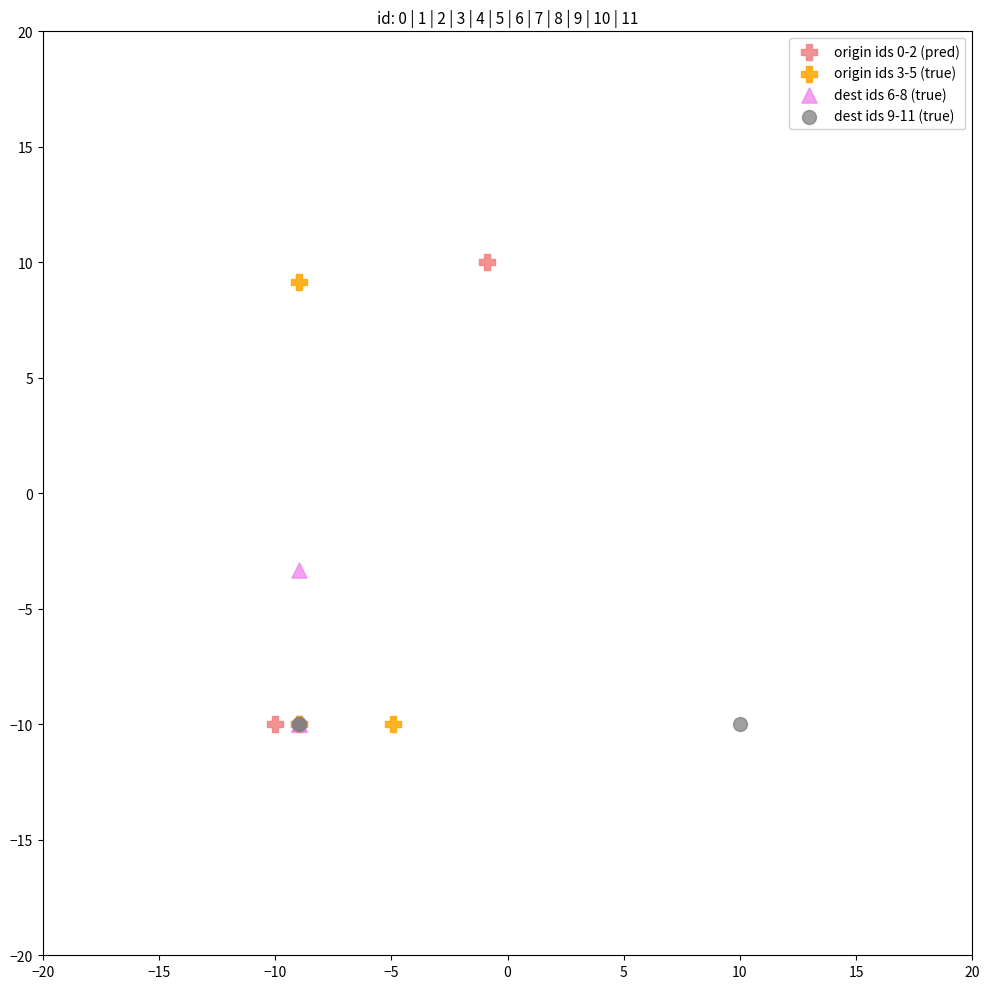

What are all the series names shown in the legend?

origin ids 0-2 (pred), origin ids 3-5 (true), dest ids 6-8 (true), dest ids 9-11 (true)